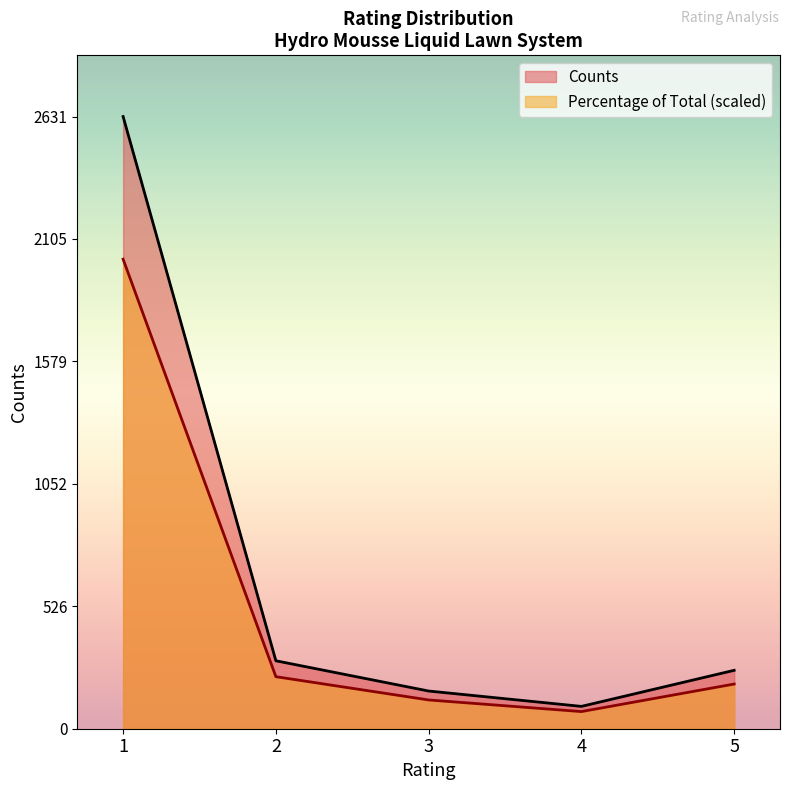

Does the chart have visible grid lines?

No